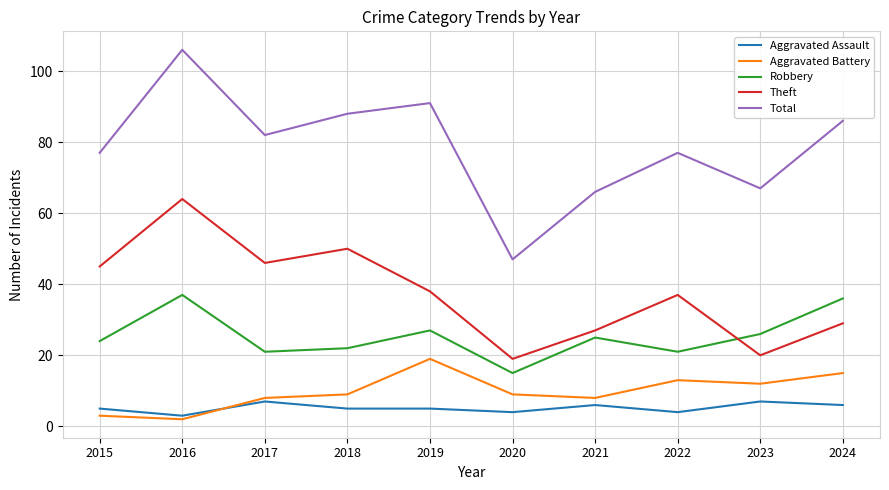

Reading right to left, what are all the values shown in this chart?

Aggravated Assault: 6	7	4	6	4	5	5	7	3	5
Aggravated Battery: 15	12	13	8	9	19	9	8	2	3
Robbery: 36	26	21	25	15	27	22	21	37	24
Theft: 29	20	37	27	19	38	50	46	64	45
Total: 86	67	77	66	47	91	88	82	106	77